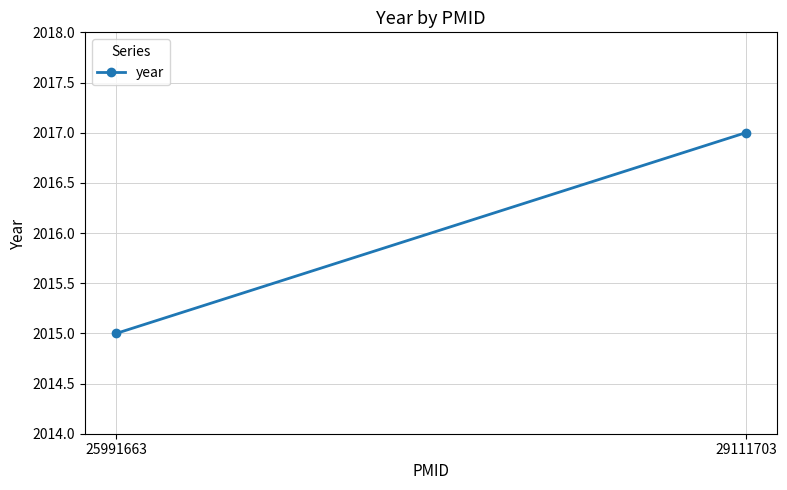

Which label corresponds to the smallest value in the chart?

25991663